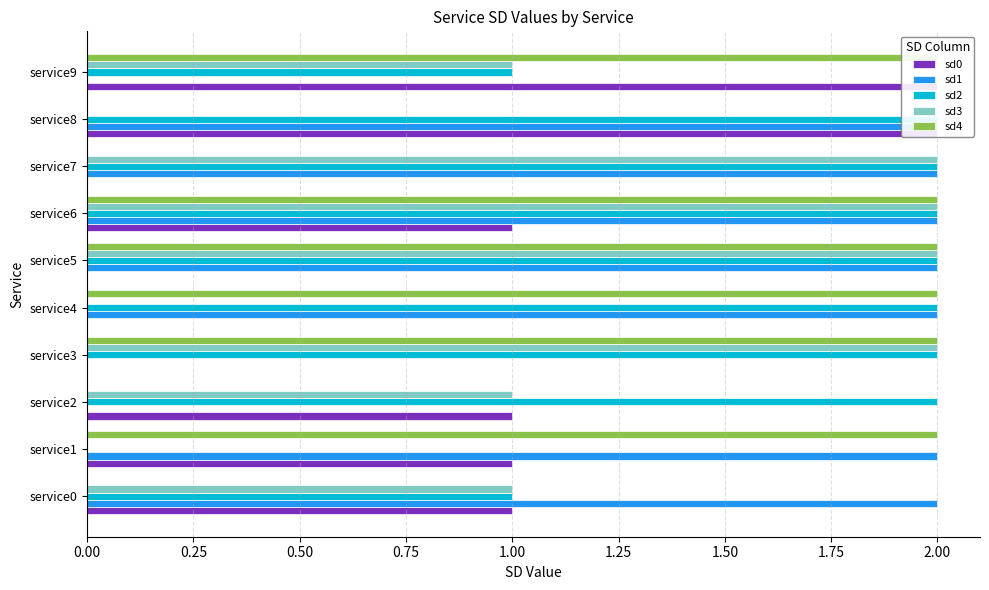

Count the number of categories in the chart.

10